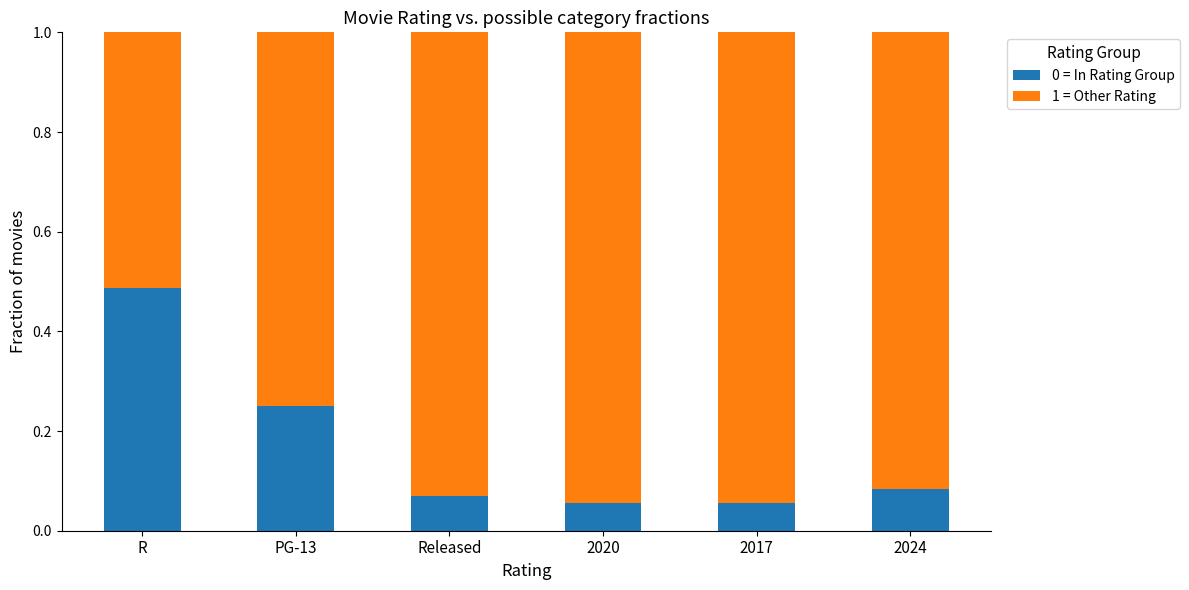

Which category has the highest value in the 0 = In Rating Group series?

R